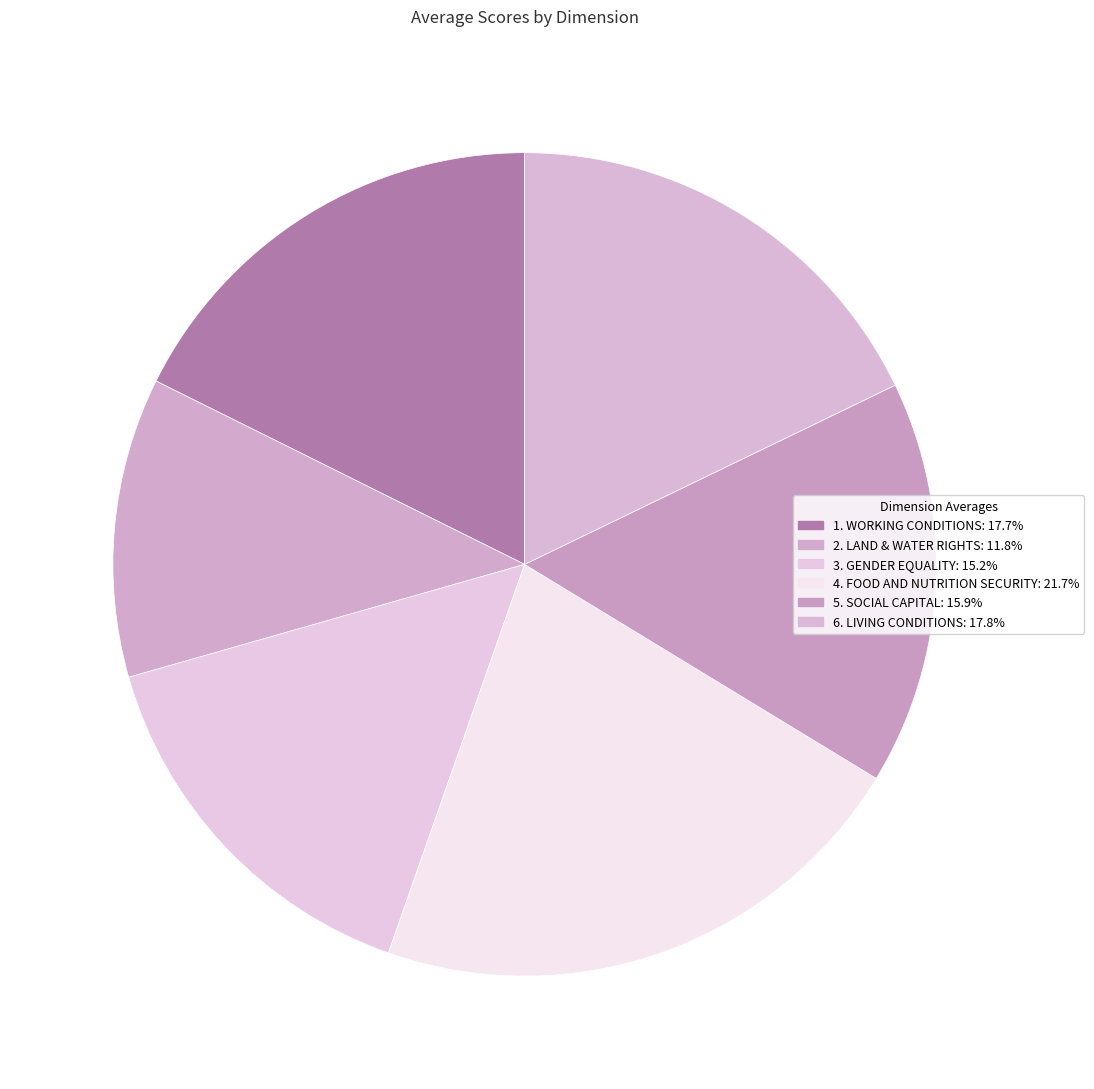

Is there a majority slice in this chart?

No